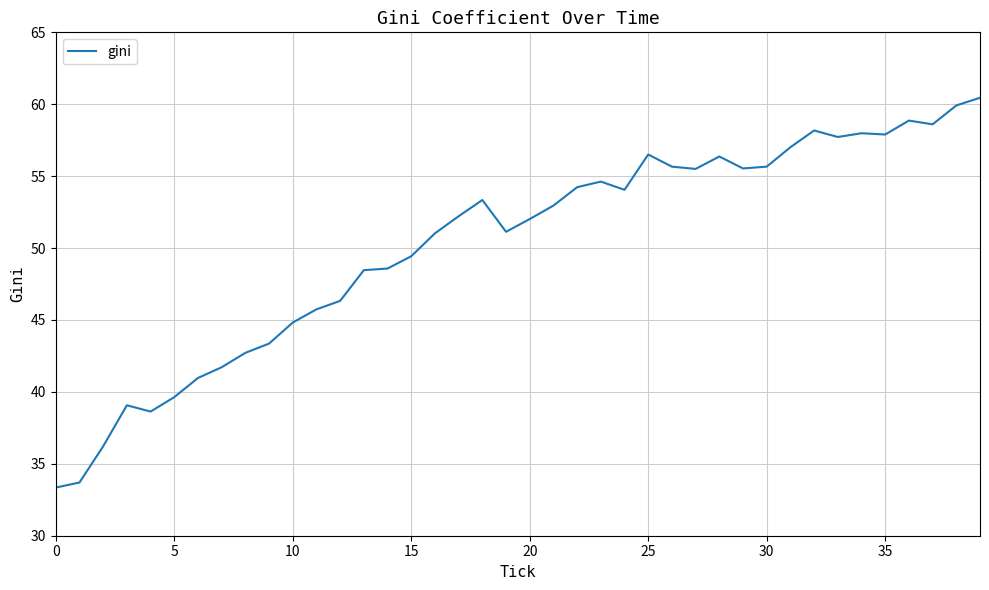

What is the maximum value shown in the chart?

60.4